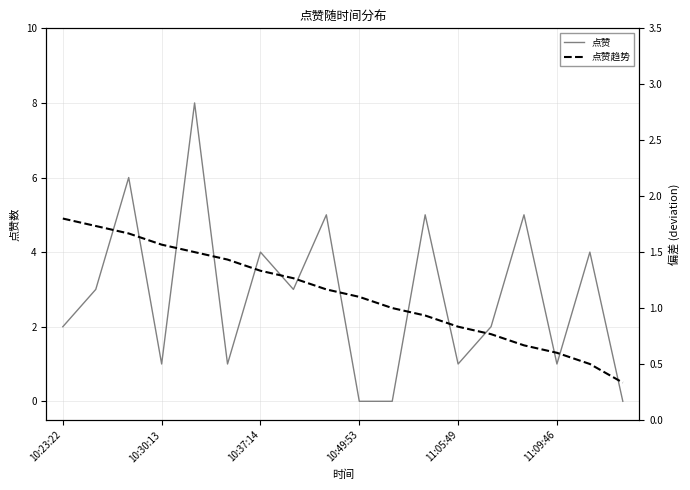

What are all the series names shown in the legend?

点赞, 点赞趋势